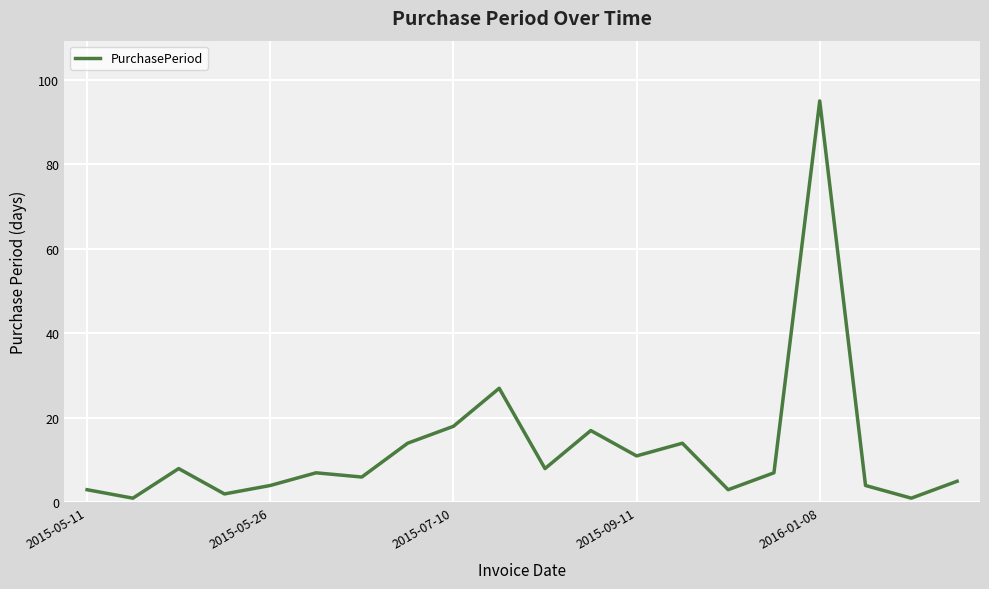

What is the difference between the maximum and minimum values?

94